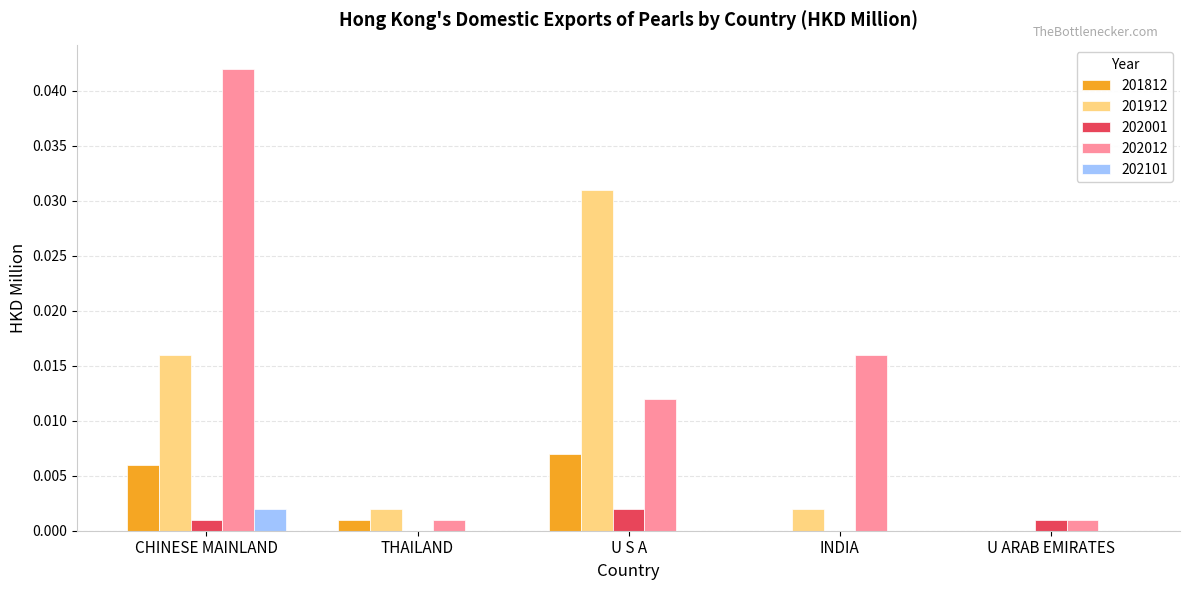

Which category has the highest value in the 201912 series?

U S A